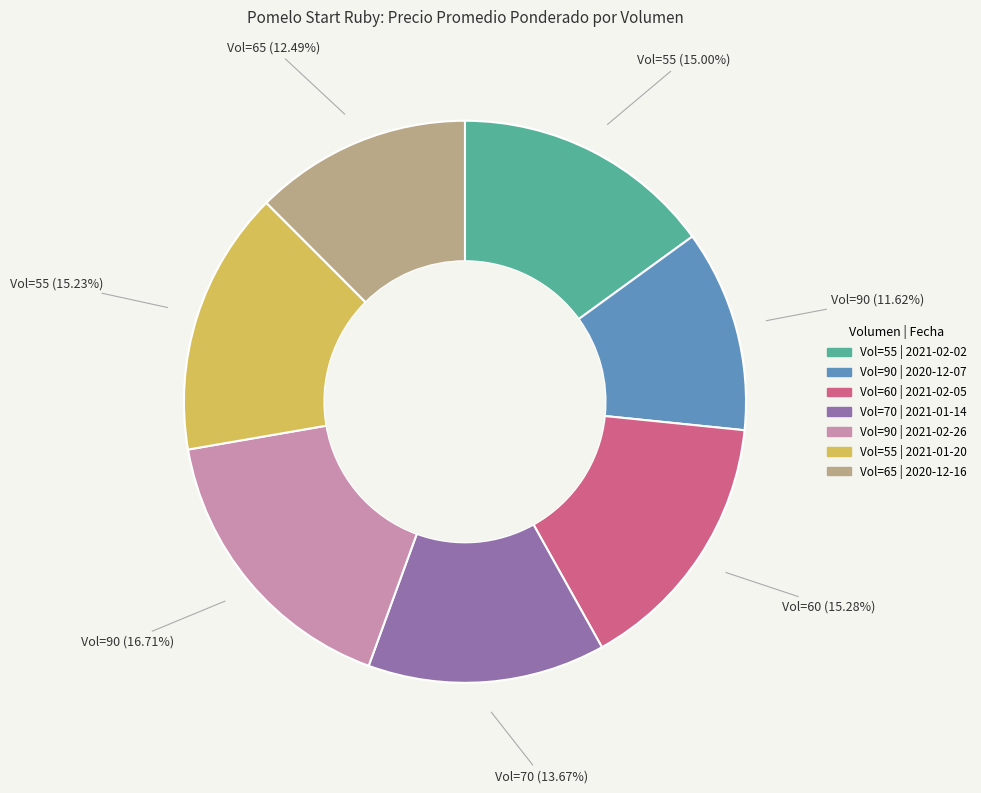

Is there any slice that represents more than half of the pie?

No